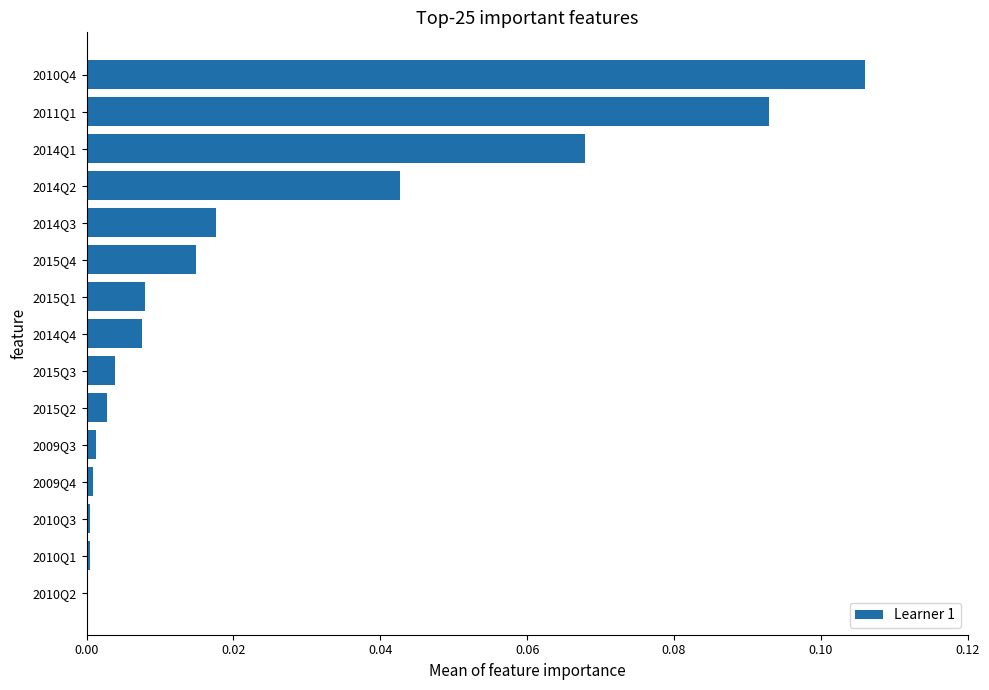

The chart shows a value of 0.0 at 2010Q1. True or false?

True